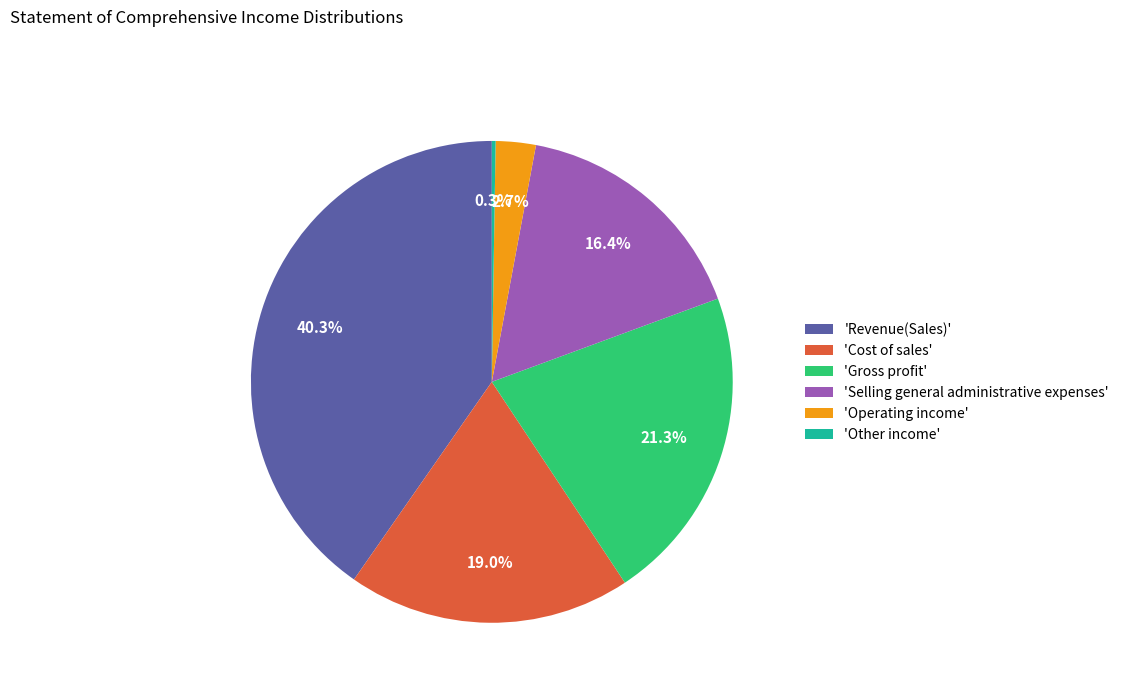

What portion of the pie excludes 'Selling general administrative expenses'?

83.6%